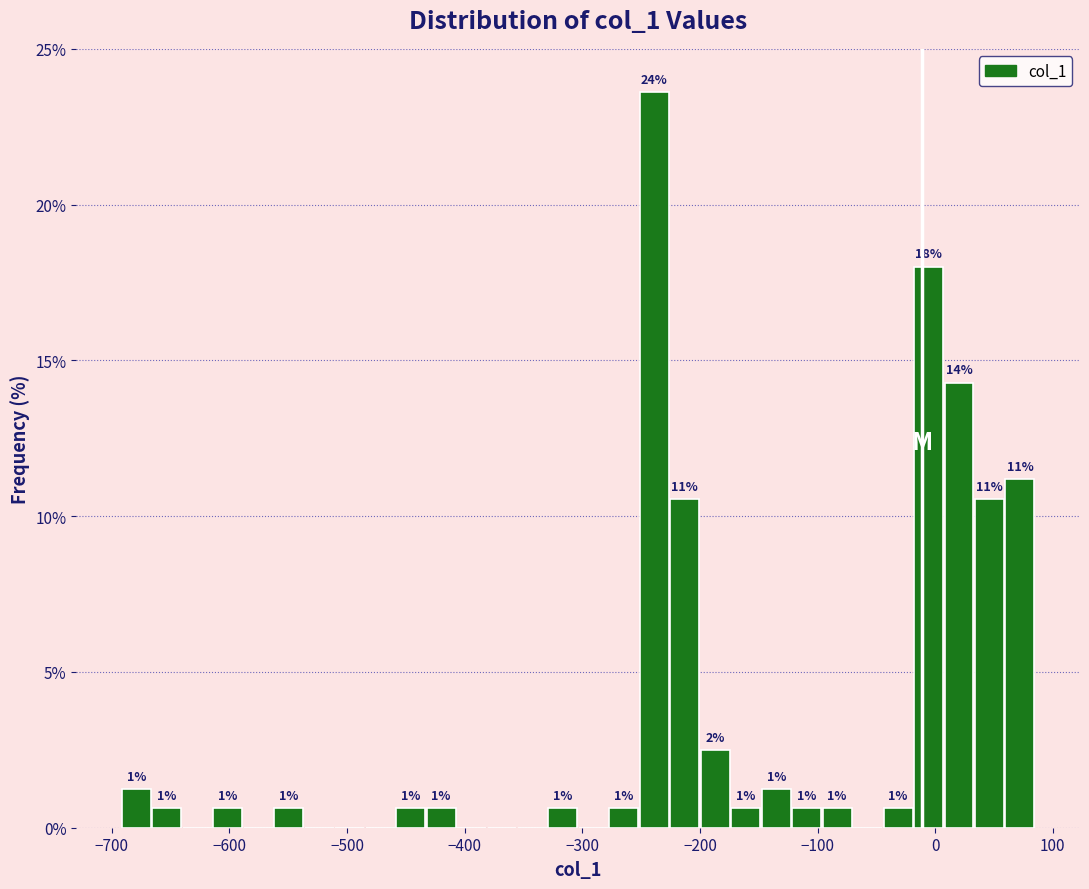

Read against the x-axis, roughly where is the centre of the tallest bar?

-240